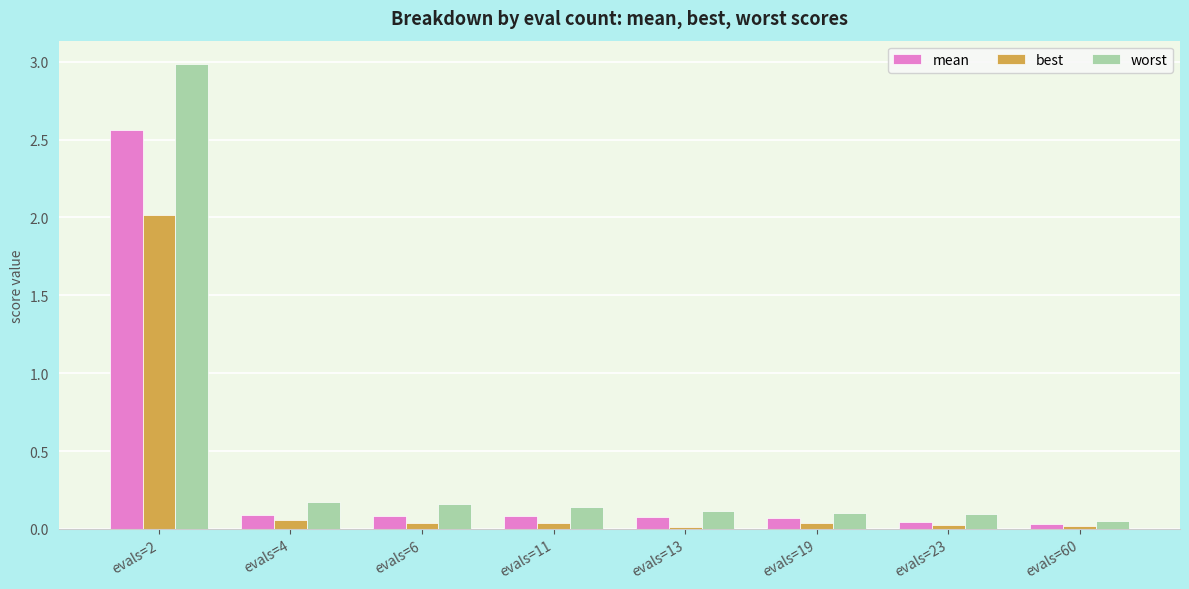

Rank the series by their maximum value, from highest to lowest.

worst, mean, best